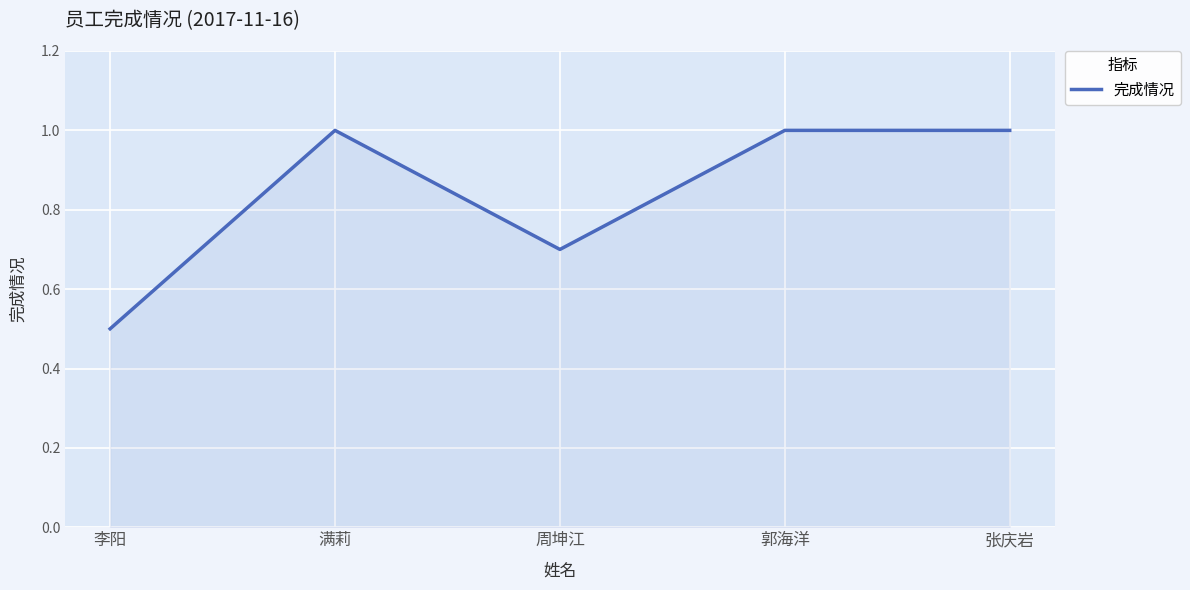

What is the minimum value shown in the chart?

0.5